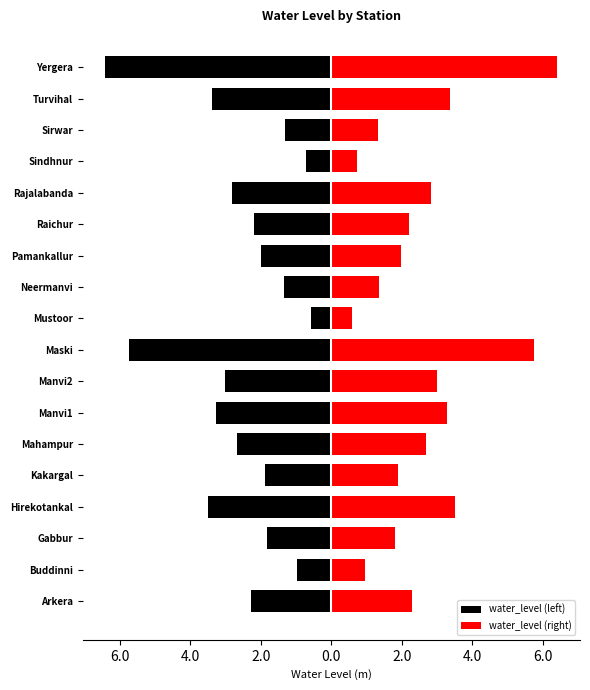

Reading left to right, transcribe all the data shown in this chart.

water_level (left): -2.3	-1.0	-1.8	-3.5	-1.9	-2.7	-3.3	-3.0	-5.7	-0.6	-1.4	-2.0	-2.2	-2.8	-0.7	-1.3	-3.4	-6.4
water_level (right): 2.3	1.0	1.8	3.5	1.9	2.7	3.3	3.0	5.7	0.6	1.4	2.0	2.2	2.8	0.7	1.3	3.4	6.4